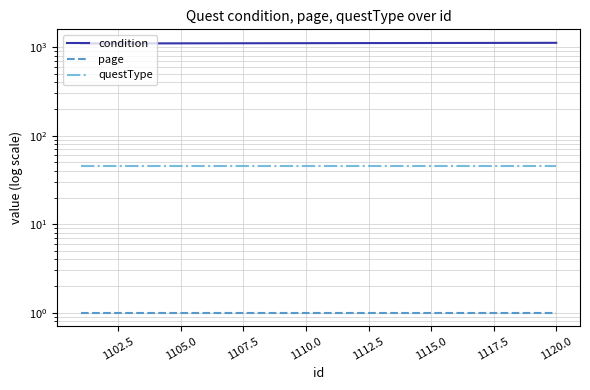

What is the average value of the page series?

1